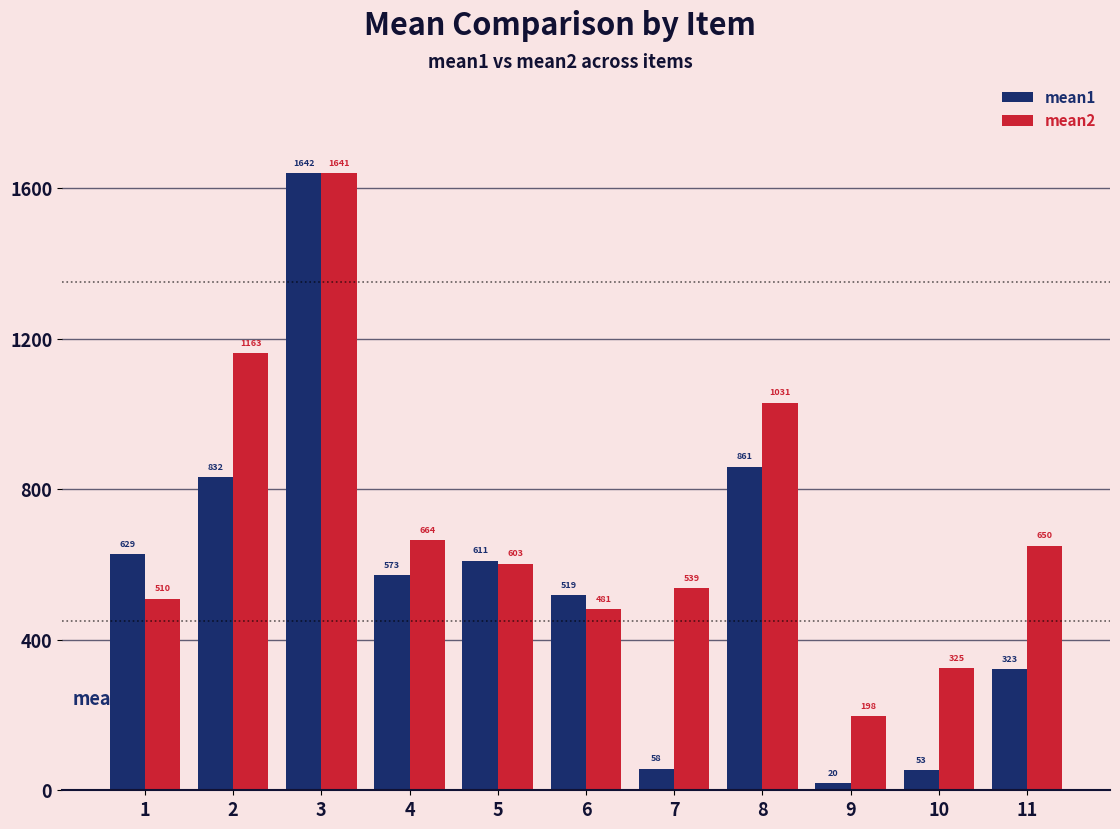

Read the mean2 value at 11.

650.4